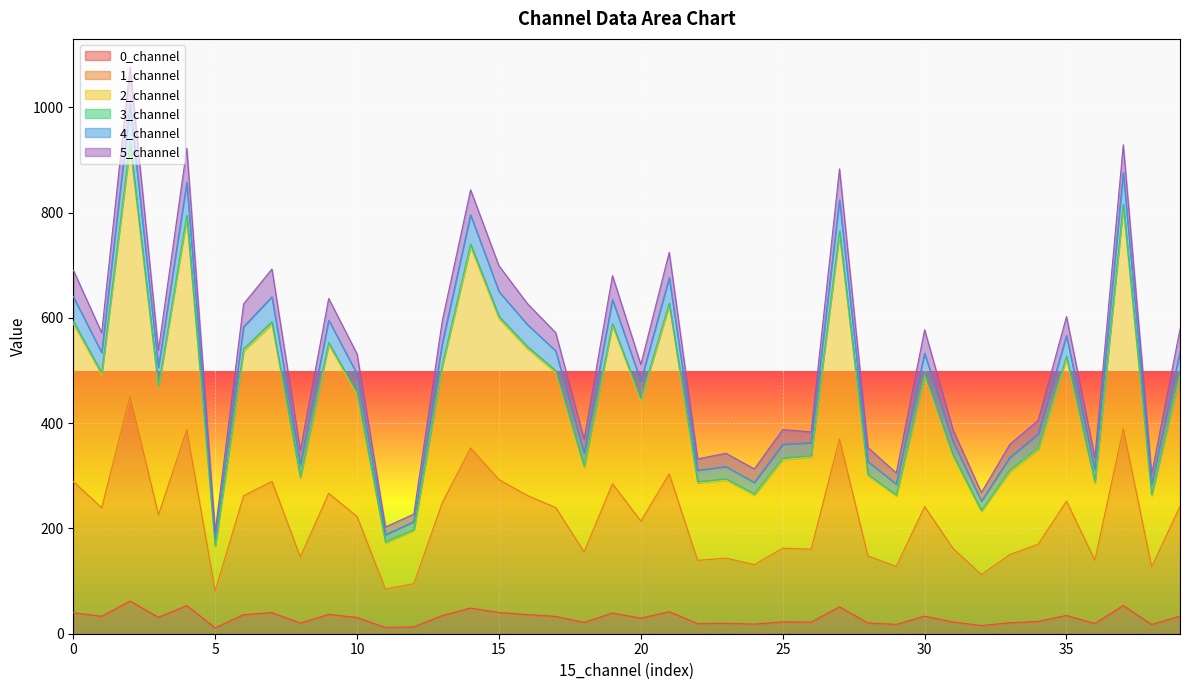

How many lines are shown in the chart?

6